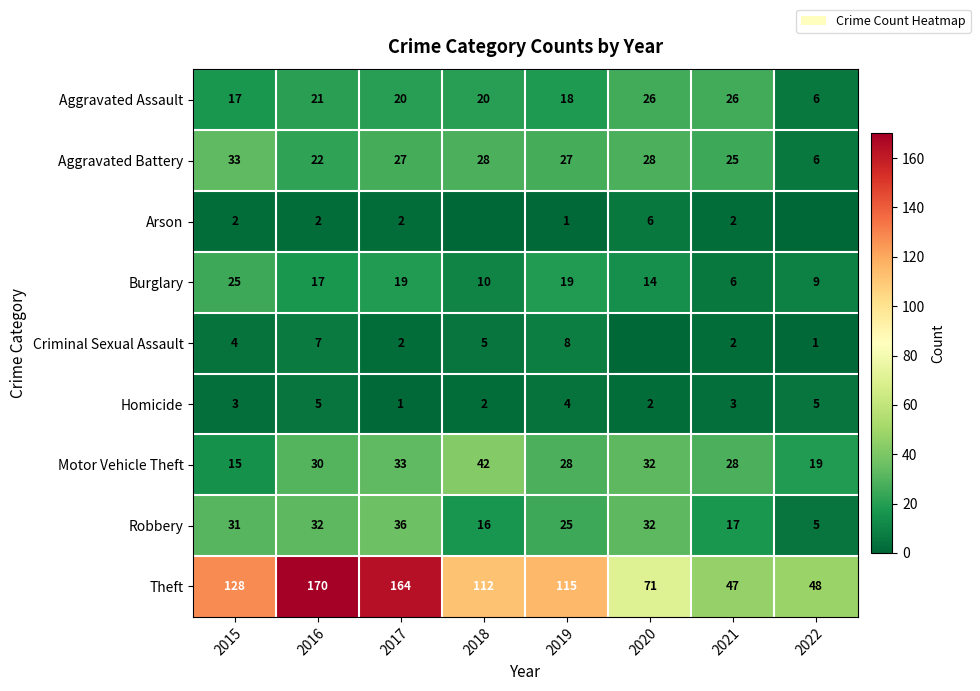

What is the difference between the maximum and second lowest values in the Homicide series?

3